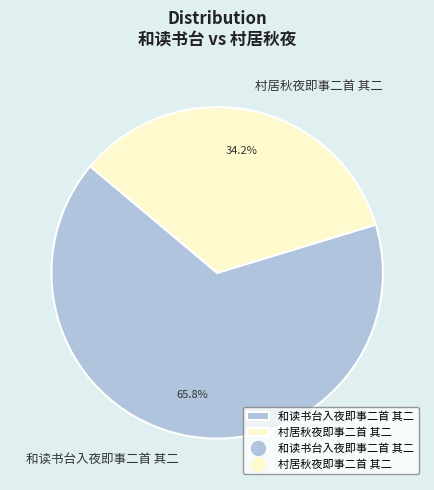

How many segments does this pie chart have?

2